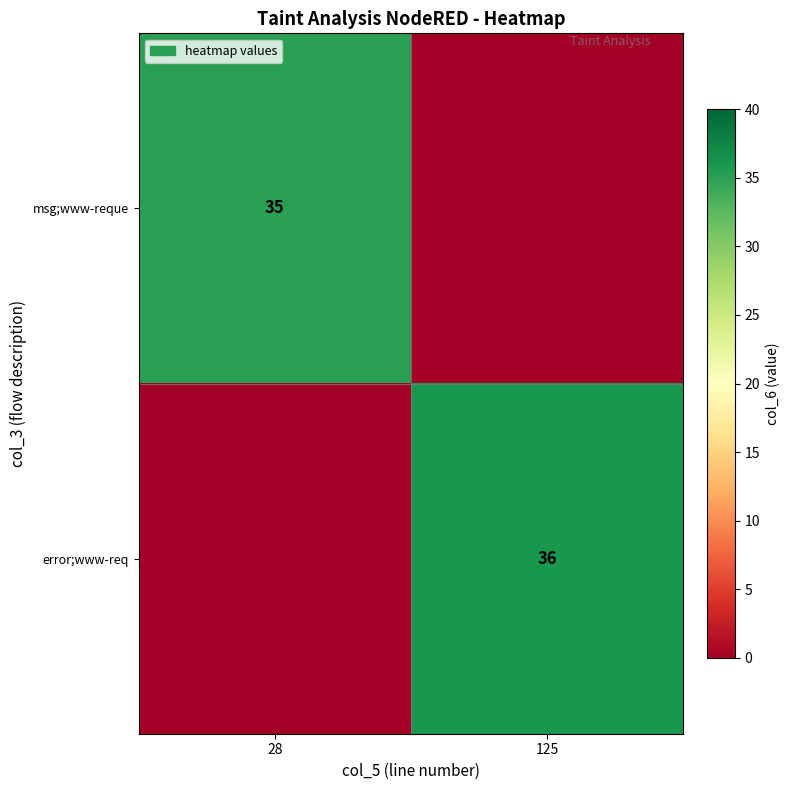

Is it true that error;www-req equals 36 at 125?

True